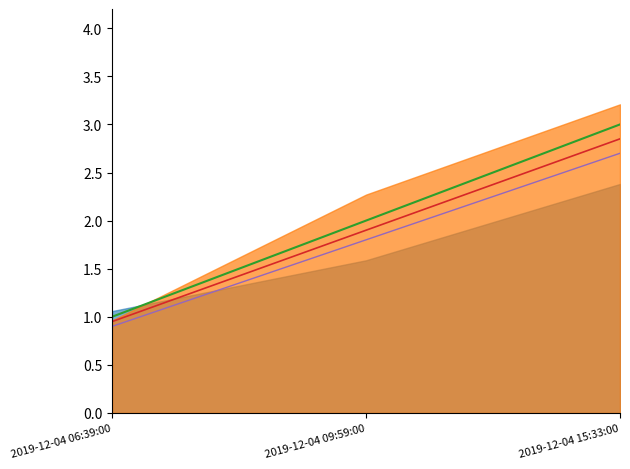

The value of select top # ra,dec from Frame (baseline) at 2019-12-04 15:33:00 is 0.6. True or false?

False